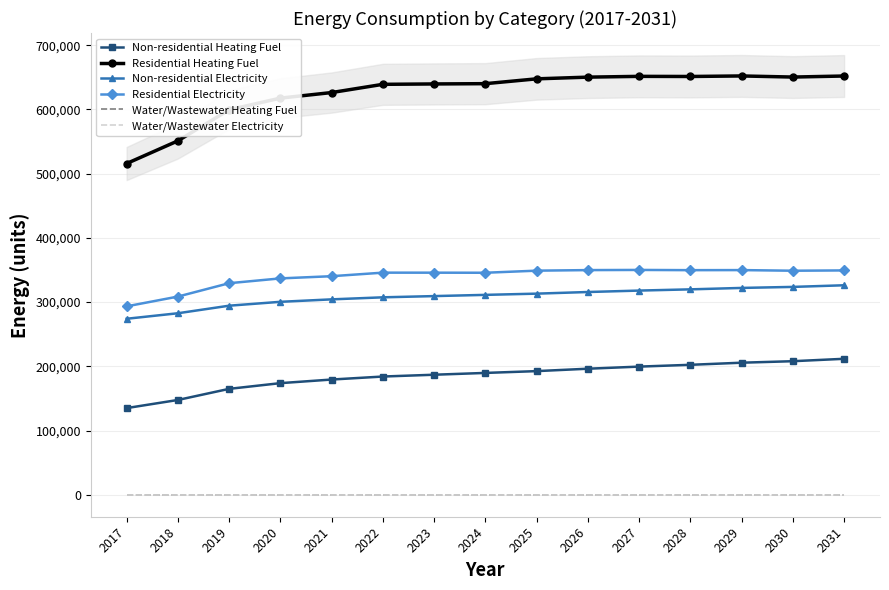

What is the value of the Non-residential Heating Fuel point at the 3rd from the left?

164885.6